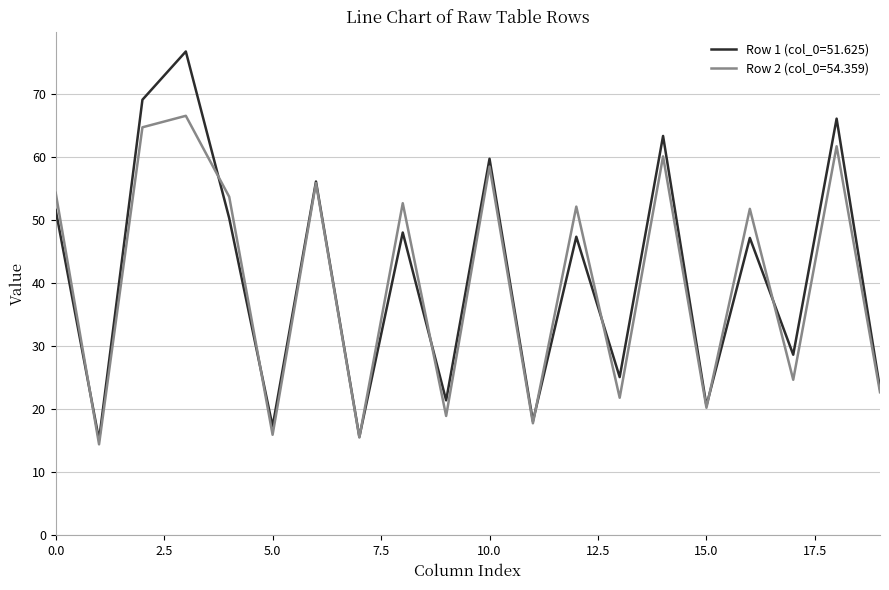

What is the minimum value shown in the chart?

14.4